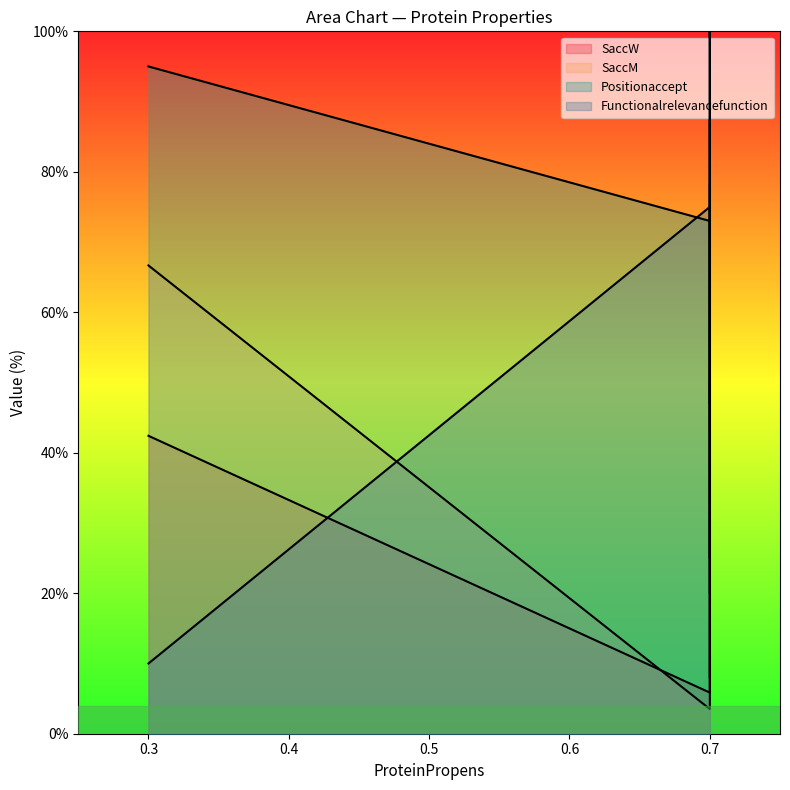

Rank the series at 0.7 from lowest to highest value.

SaccM, SaccW, Positionaccept, Functionalrelevancefunction